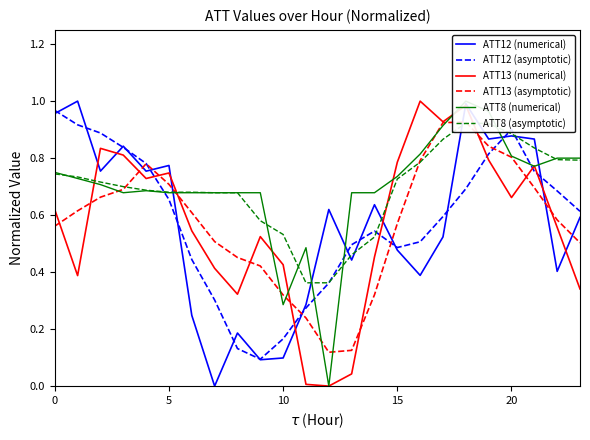

Reading left to right, what are all the values shown in this chart?

ATT12 (numerical): 1.0	1.0	0.8	0.8	0.8	0.8	0.2	0.0	0.2	0.1	0.1	0.3	0.6	0.4	0.6	0.5	0.4	0.5	1.0	0.9	0.9	0.9	0.4	0.6
ATT12 (asymptotic): 1.0	0.9	0.9	0.8	0.8	0.7	0.4	0.3	0.1	0.1	0.2	0.3	0.4	0.5	0.5	0.5	0.5	0.6	0.7	0.8	0.9	0.8	0.7	0.6
ATT13 (numerical): 0.6	0.4	0.8	0.8	0.7	0.7	0.5	0.4	0.3	0.5	0.4	0.0	0.0	0.0	0.5	0.8	1.0	0.9	1.0	0.8	0.7	0.8	0.6	0.3
ATT13 (asymptotic): 0.6	0.6	0.7	0.7	0.8	0.7	0.6	0.5	0.5	0.4	0.3	0.2	0.1	0.1	0.3	0.6	0.8	0.9	0.9	0.8	0.8	0.7	0.6	0.5
ATT8 (numerical): 0.8	0.7	0.7	0.7	0.7	0.7	0.7	0.7	0.7	0.7	0.3	0.5	0.0	0.7	0.7	0.7	0.8	0.9	1.0	1.0	0.8	0.8	0.8	0.8
ATT8 (asymptotic): 0.7	0.7	0.7	0.7	0.7	0.7	0.7	0.7	0.7	0.6	0.5	0.4	0.4	0.5	0.5	0.7	0.8	0.9	0.9	0.9	0.9	0.8	0.8	0.8